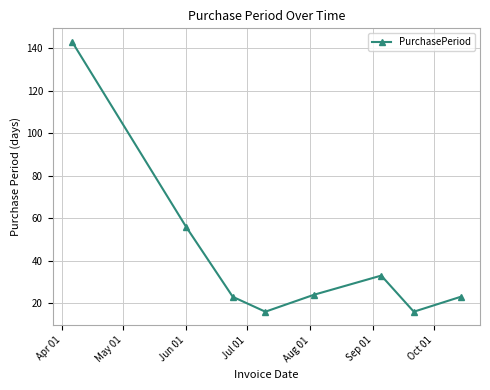

What is the difference between the maximum and minimum values?

127